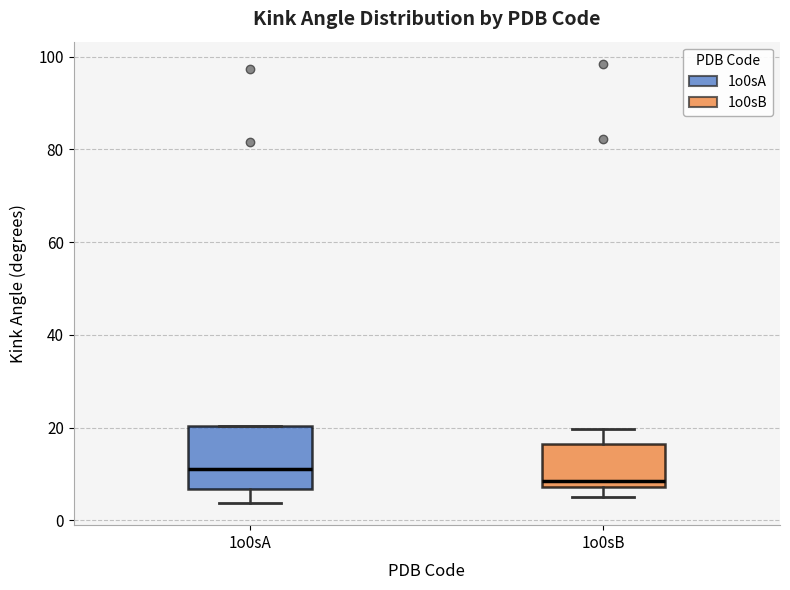

Which box is the tallest, from its lower edge to its upper edge?

1o0sA